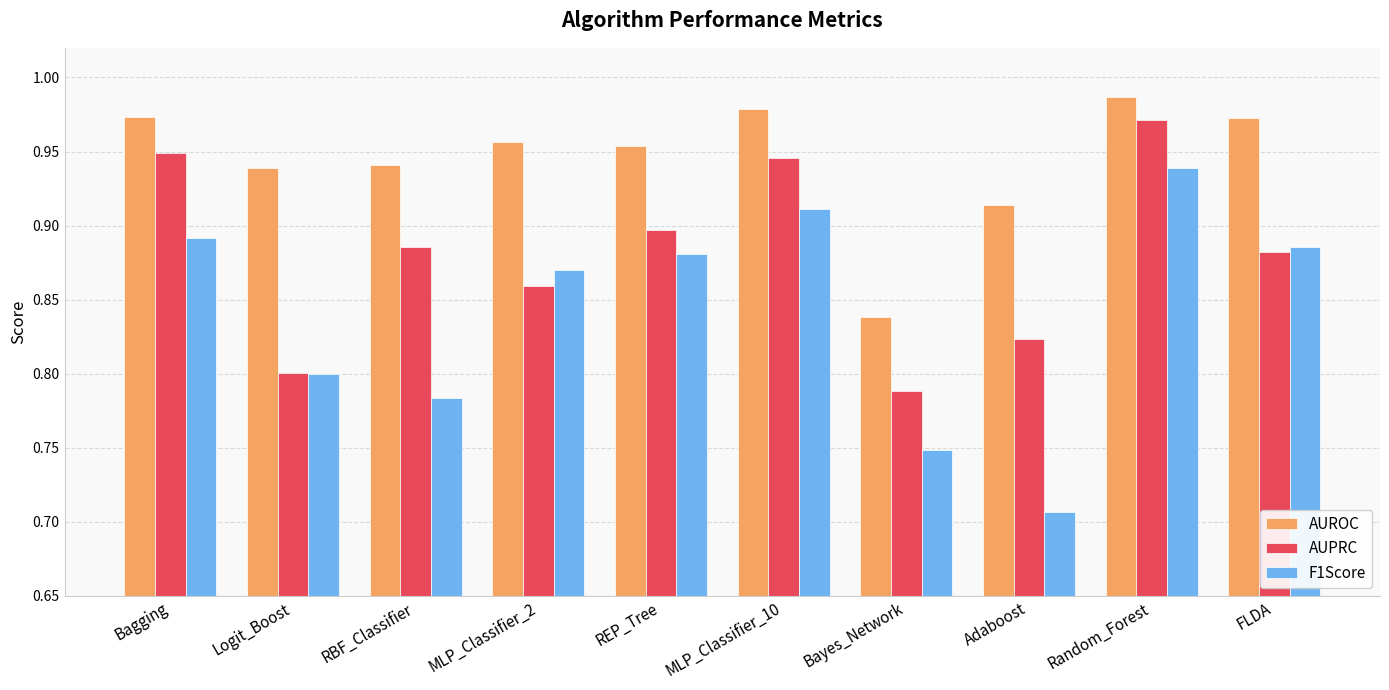

Which series changed the most between RBF_Classifier and REP_Tree?

F1Score